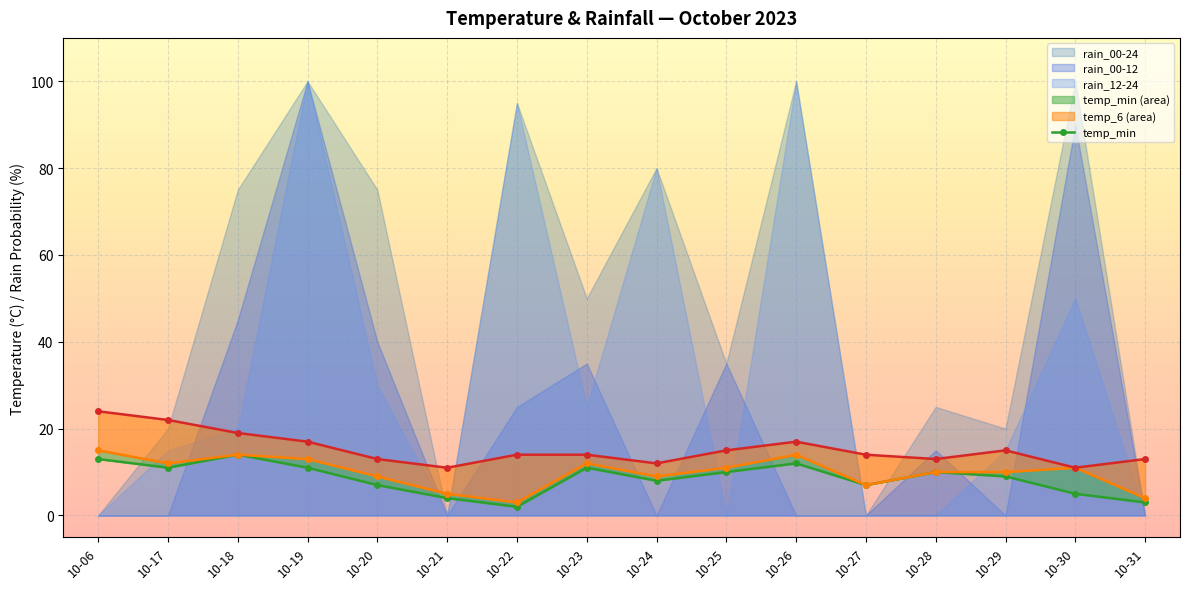

Where is the first local maximum?

10-18